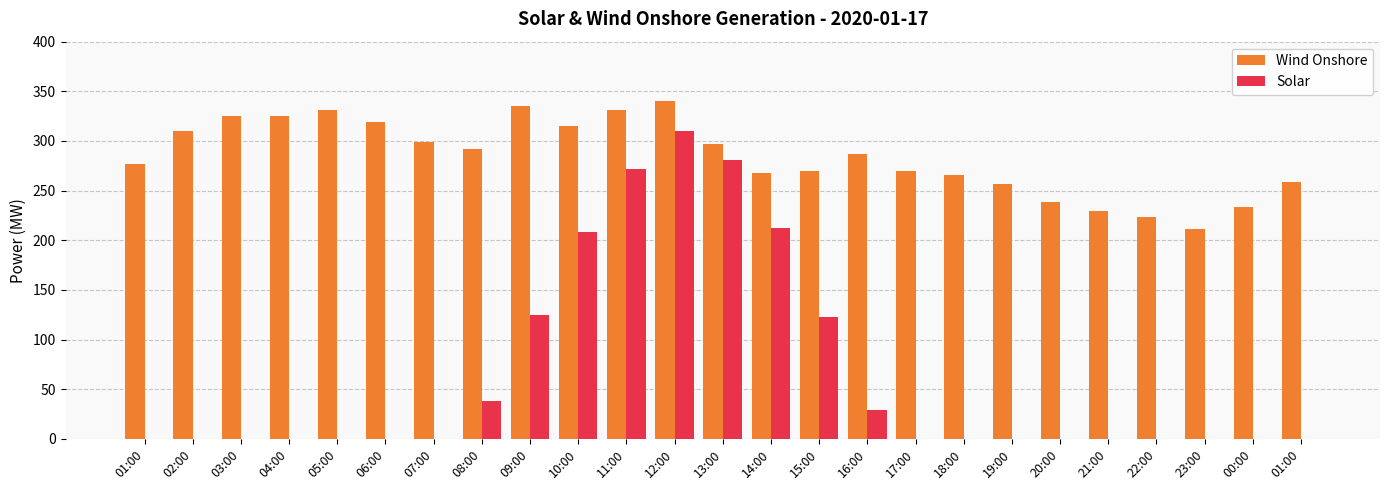

At which label does Solar reach its peak?

12:00